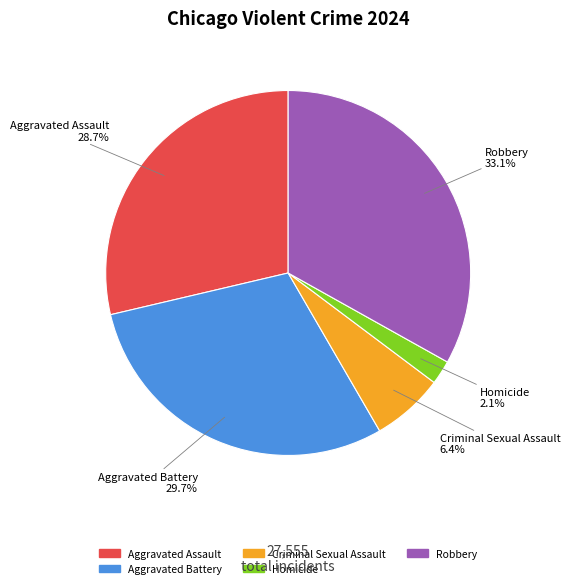

What percentage is the Robbery slice, to the nearest percent?

33%